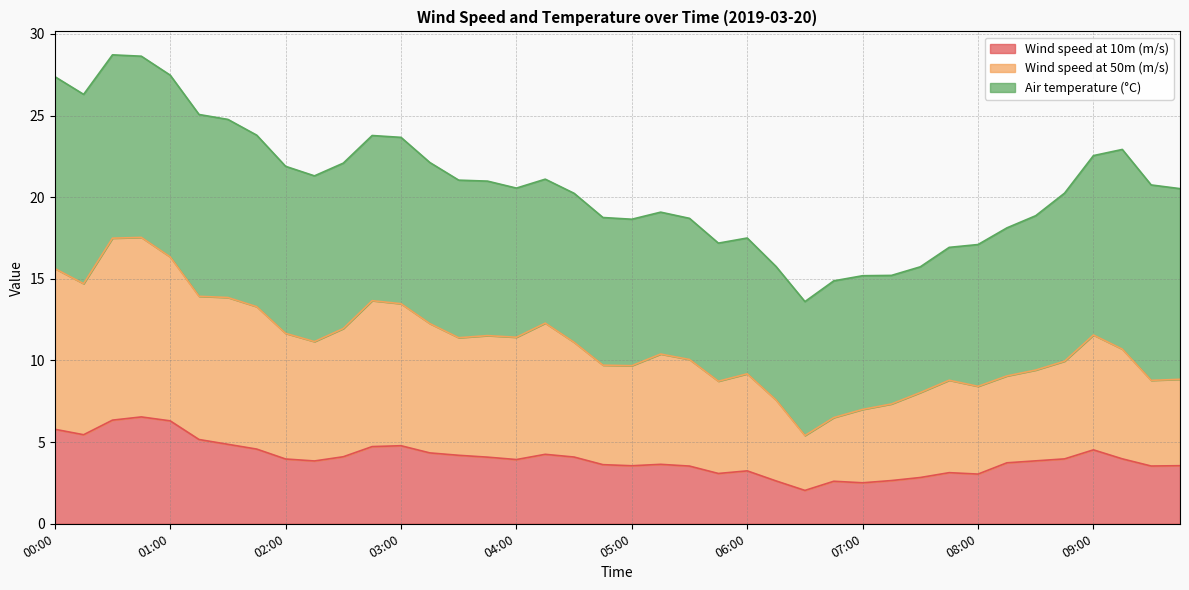

Does the chart have visible grid lines?

Yes